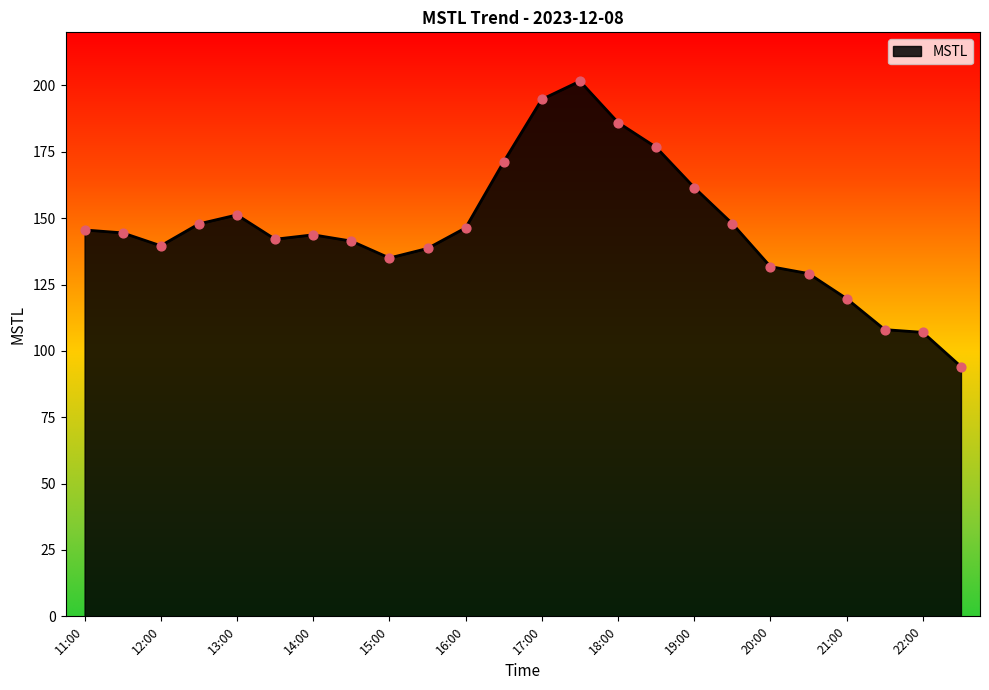

What is the difference between the maximum and minimum values?

107.5